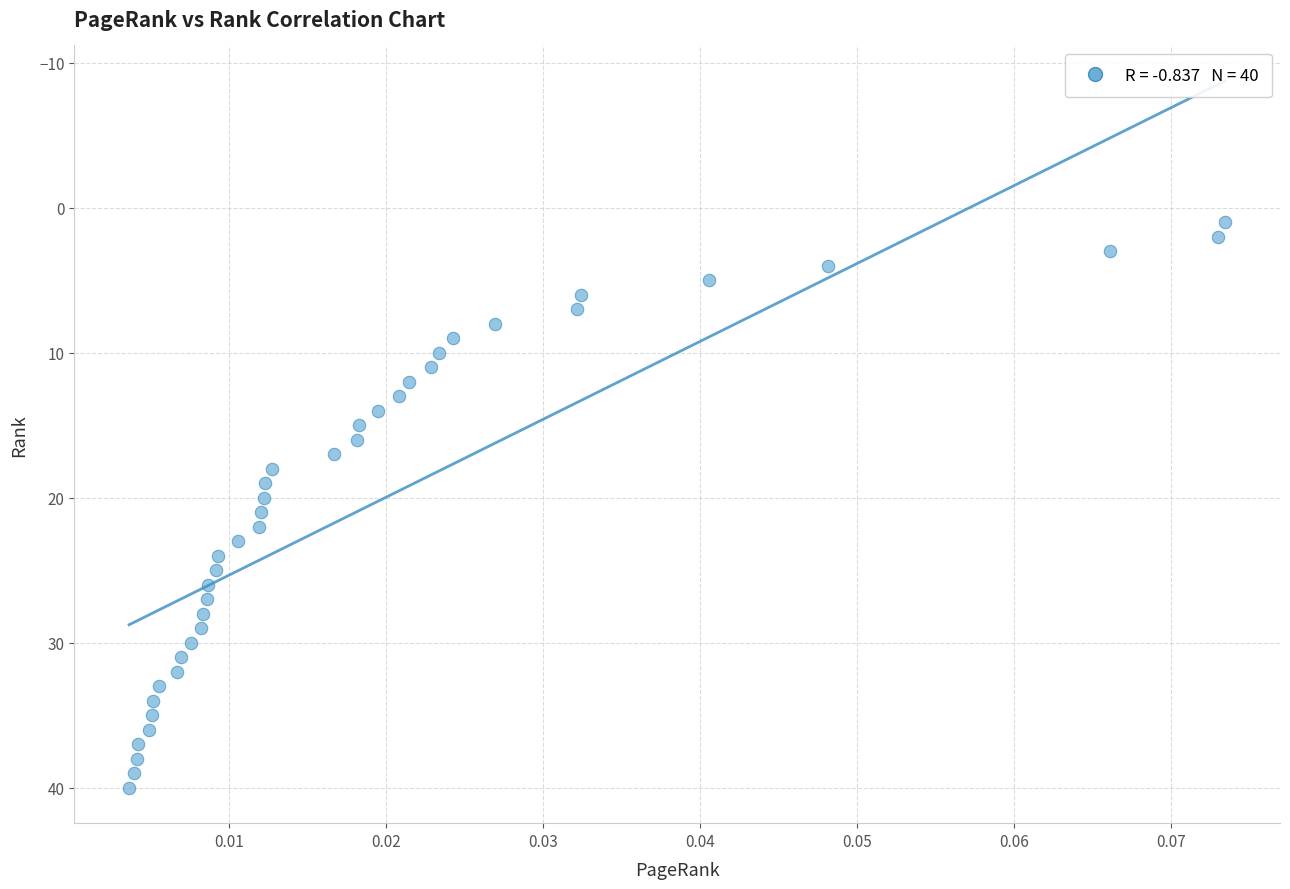

What is the range of Y values (max minus min)?

39